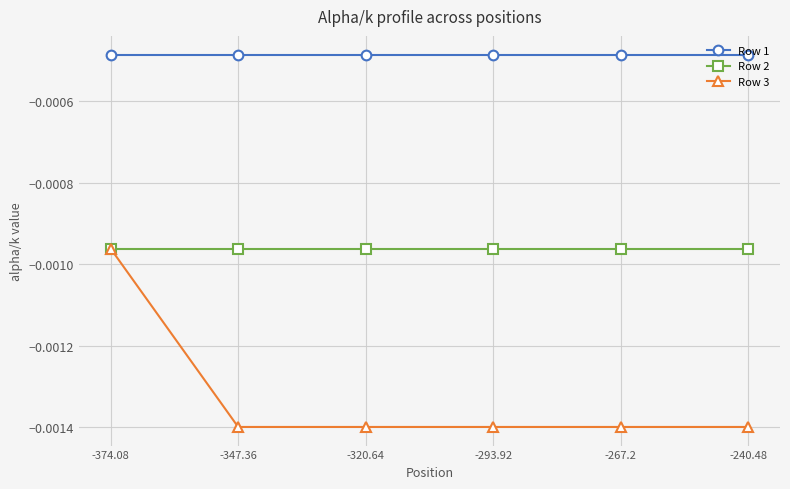

Rank the series at -267.2 from highest to lowest value.

Row 1, Row 2, Row 3